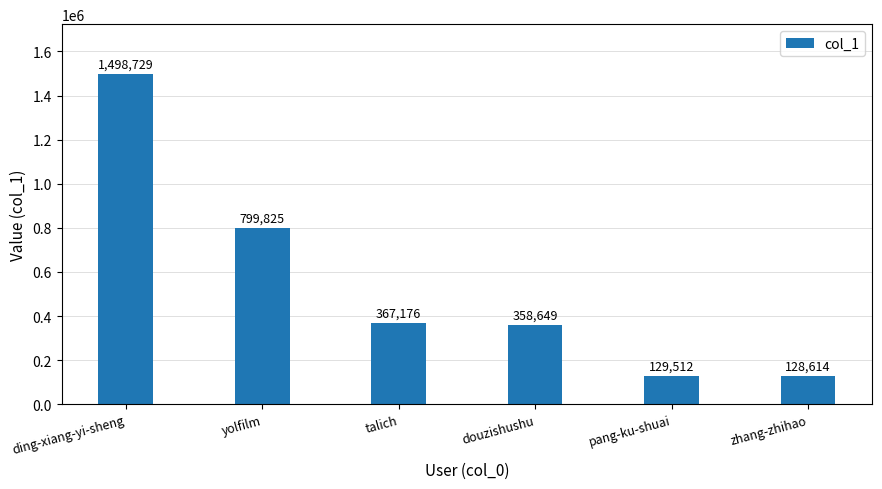

At which category does the chart reach its minimum across all series?

zhang-zhihao